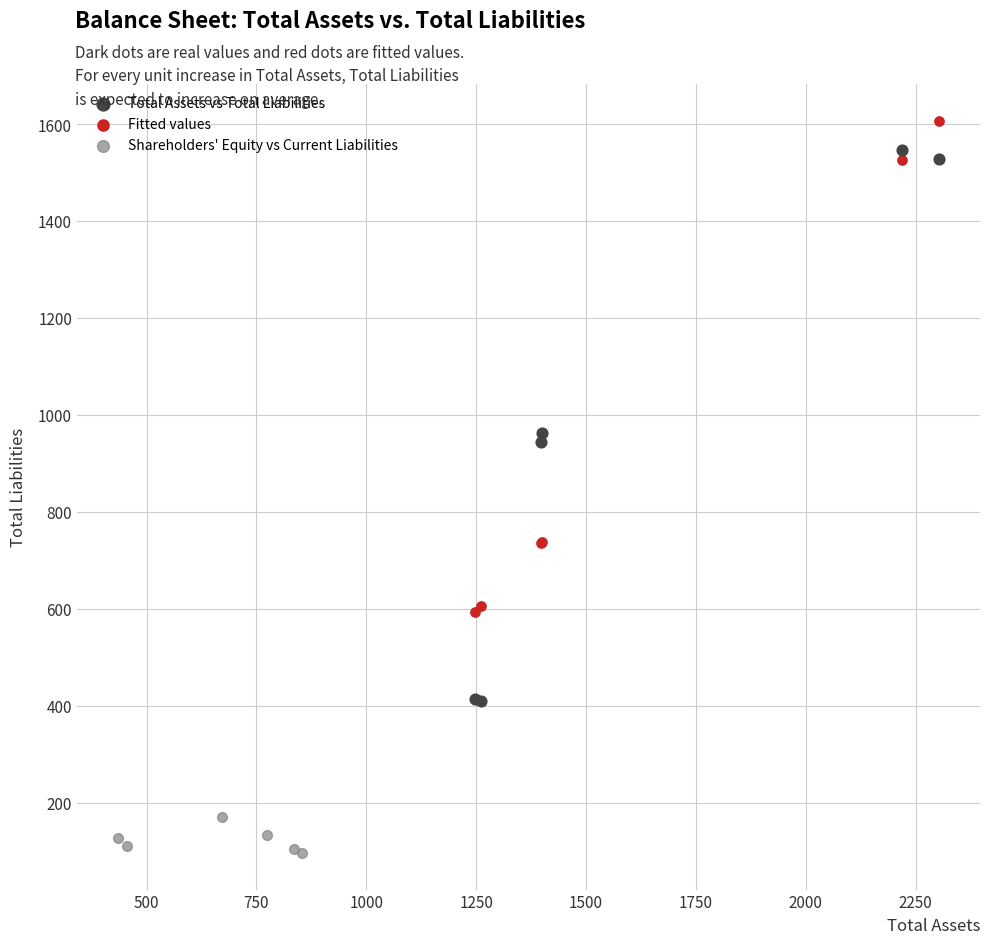

What are all the series names shown in the legend?

Total Assets vs Total Liabilities, Fitted values, Shareholders' Equity vs Current Liabilities